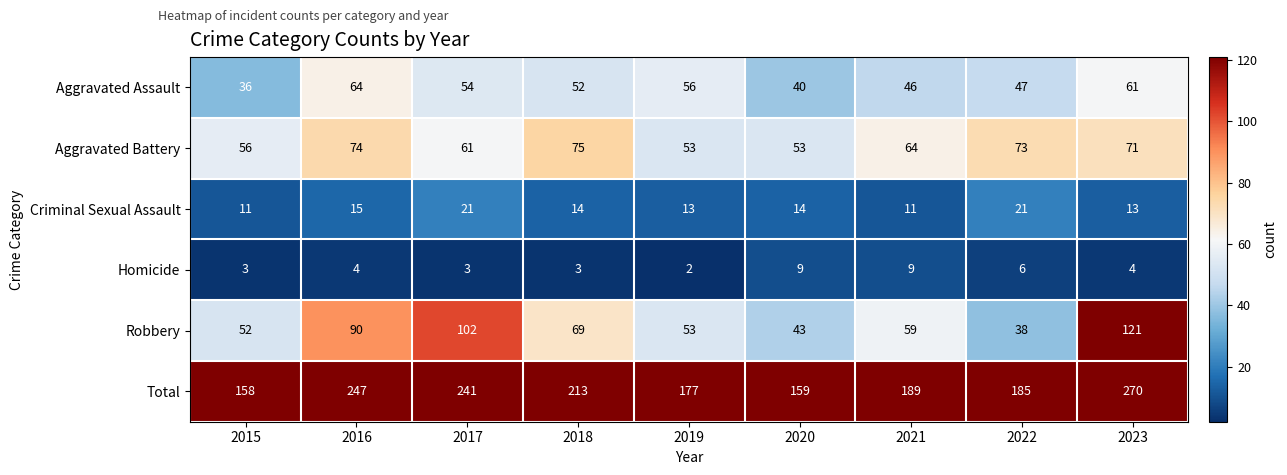

What is the difference between the highest and lowest values at 2017?

238